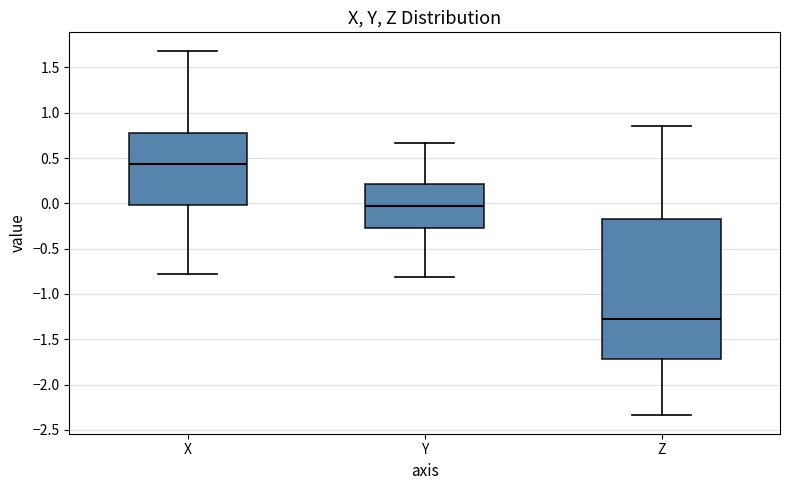

Which box has the lowest median line?

Z